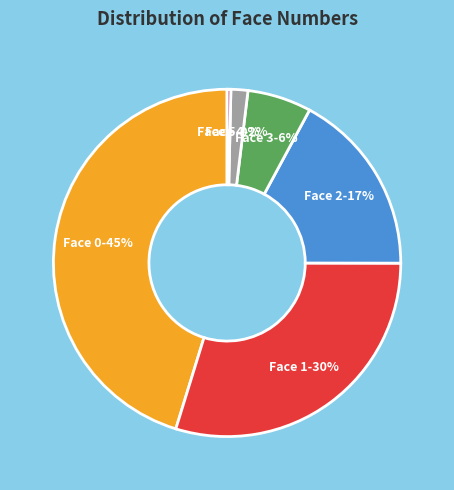

How many segments does this pie chart have?

6